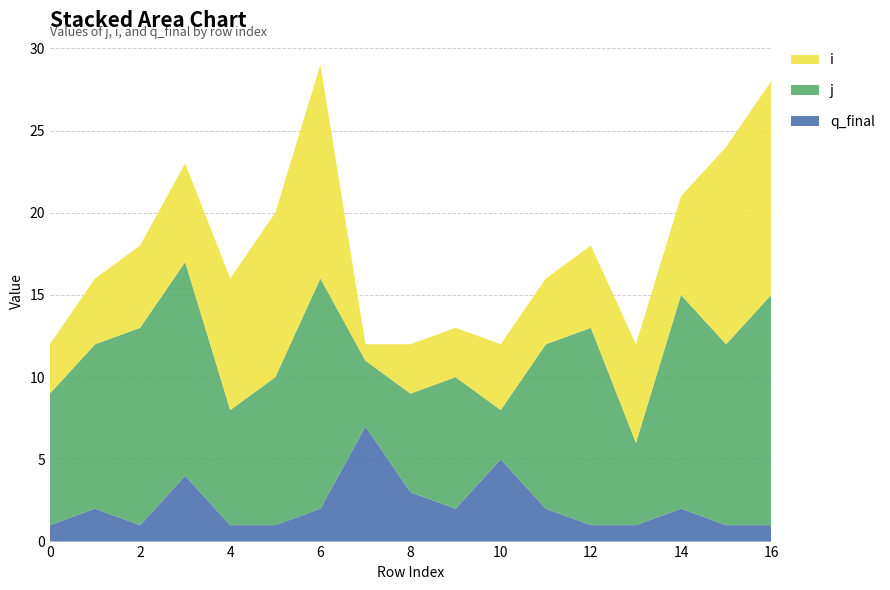

Reading right to left, list all the values displayed in this chart.

j: 16=14	15=11	14=13	13=5	12=12	11=10	10=3	9=8	8=6	7=4	6=14	5=9	4=7	3=13	2=12	1=10	0=8
i: 16=13	15=12	14=6	13=6	12=5	11=4	10=4	9=3	8=3	7=1	6=13	5=10	4=8	3=6	2=5	1=4	0=3
q_final: 16=1	15=1	14=2	13=1	12=1	11=2	10=5	9=2	8=3	7=7	6=2	5=1	4=1	3=4	2=1	1=2	0=1